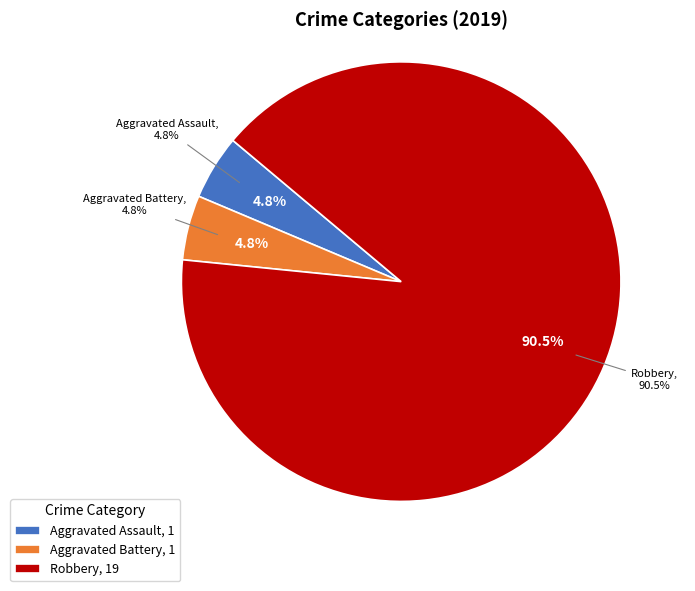

To the nearest percent, what is the difference between the Aggravated Assault and Robbery slice percentages?

86%